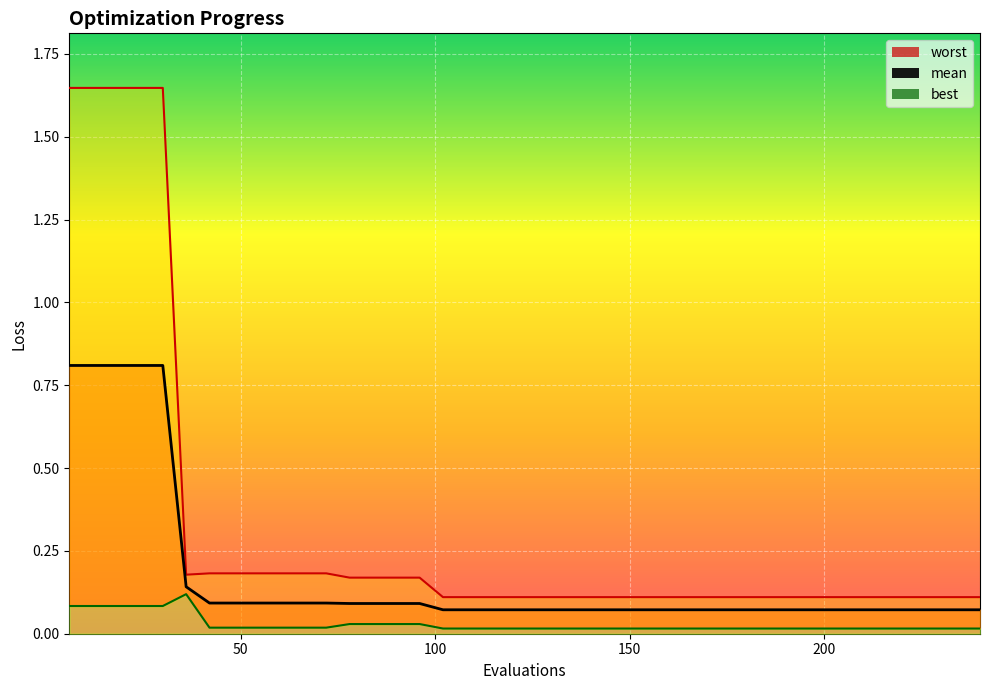

At how many categories does at least one series exceed 0?

40